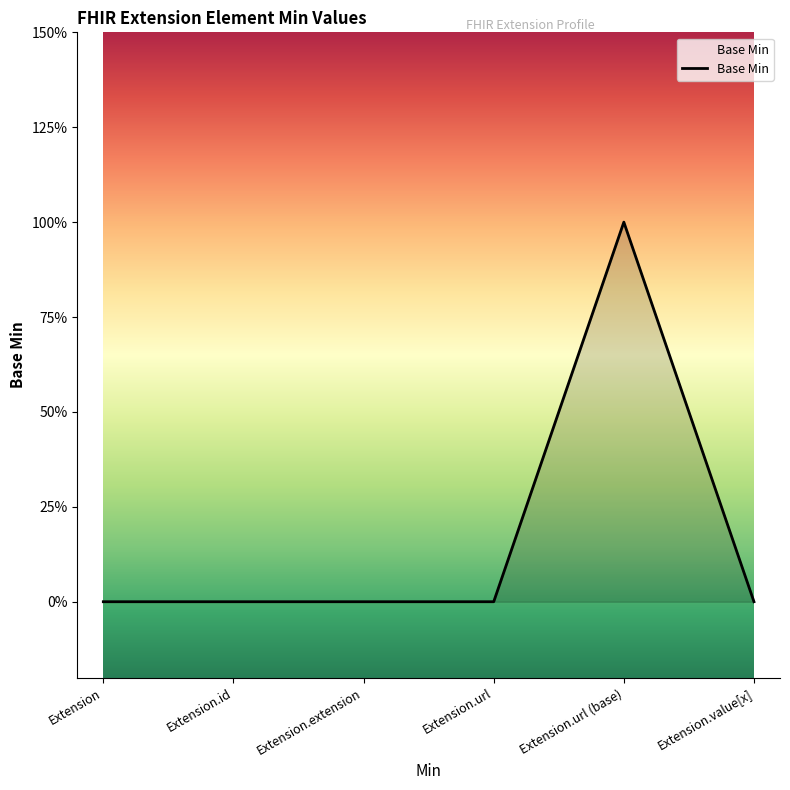

Is this an area chart (filled region under the line)?

Yes